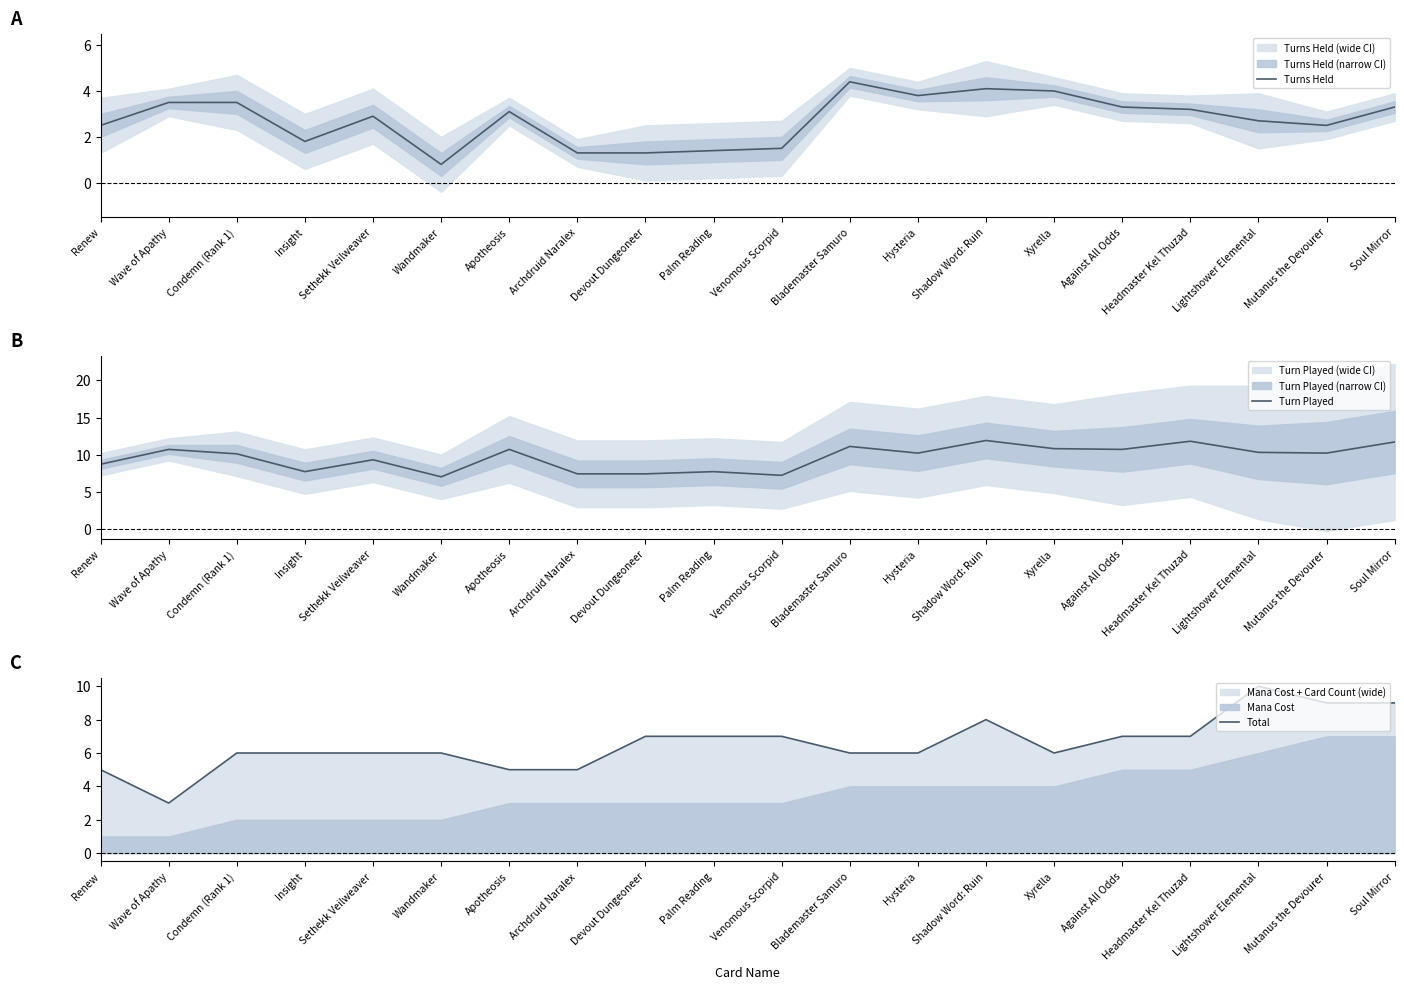

What is the value of the Total point at the 15th from the left?

6.0